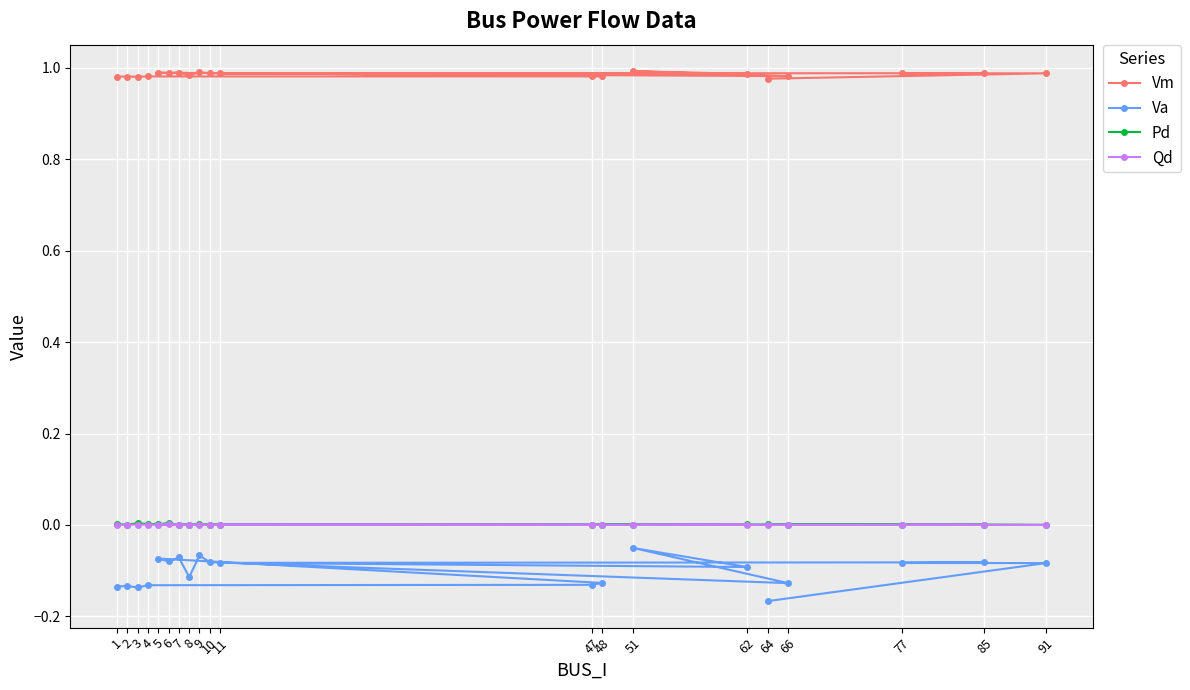

Between 6 and 5, which is larger?

5